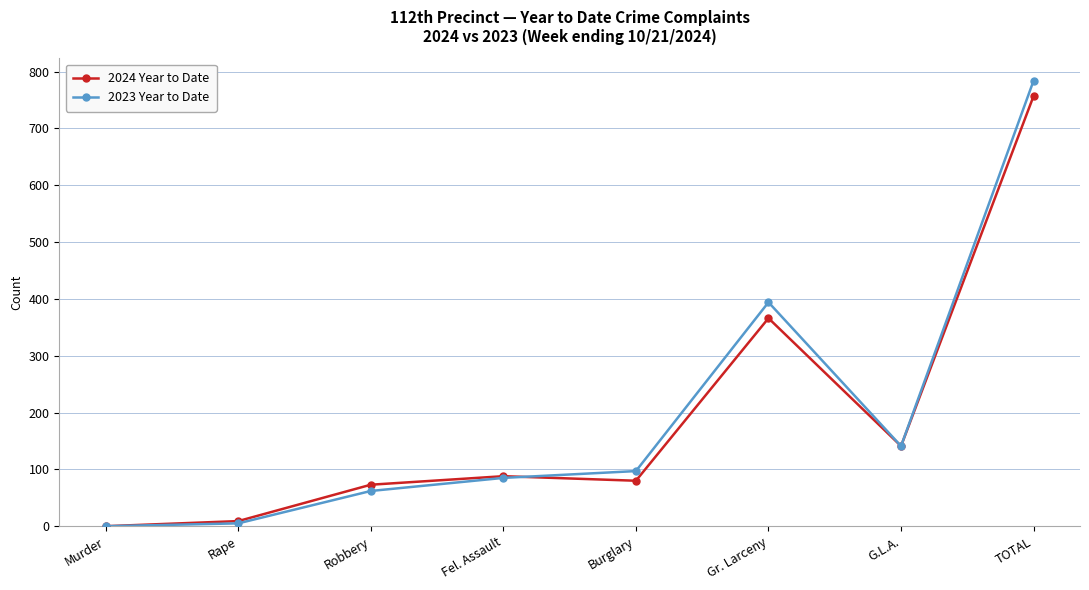

What position from the left is Gr. Larceny?

6